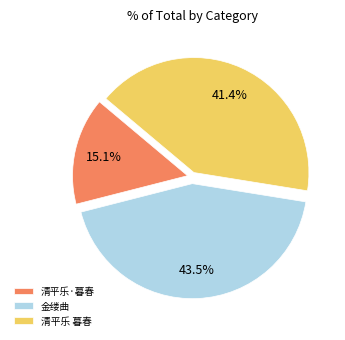

Which category has the biggest portion of the pie?

金缕曲